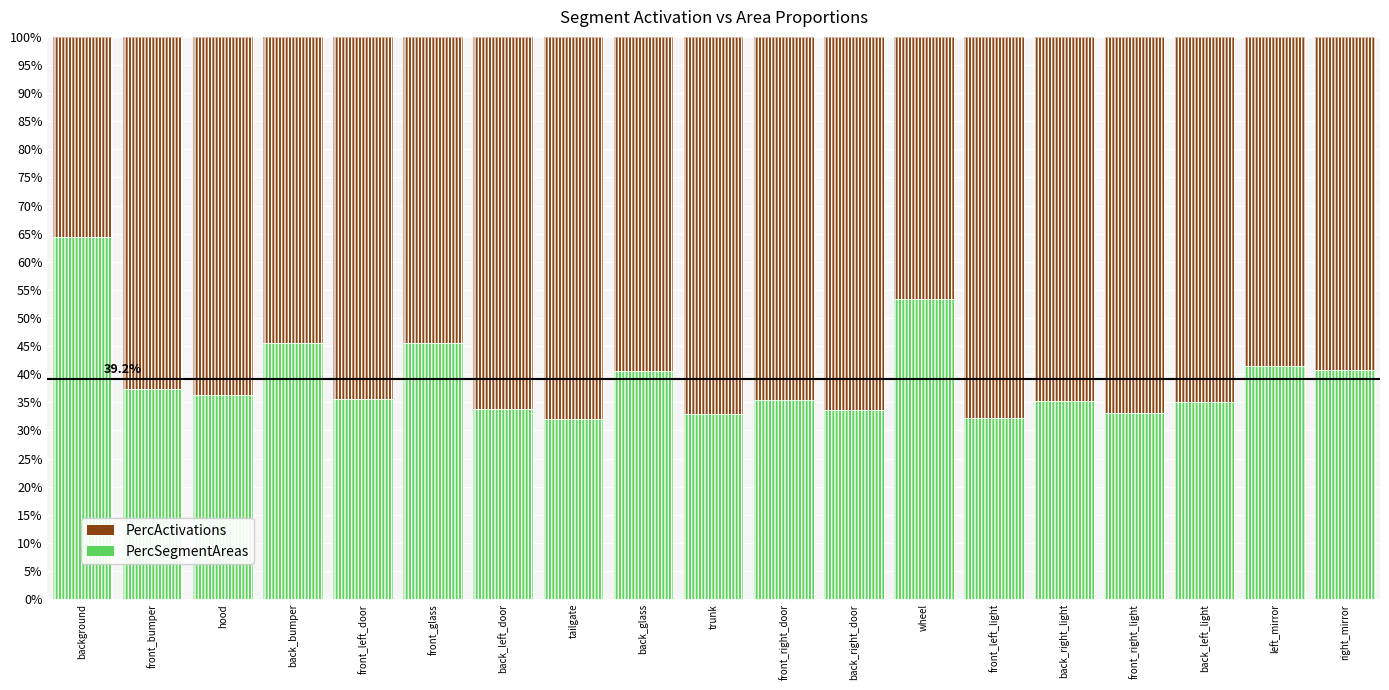

Which series has the largest total across all categories?

PercActivations